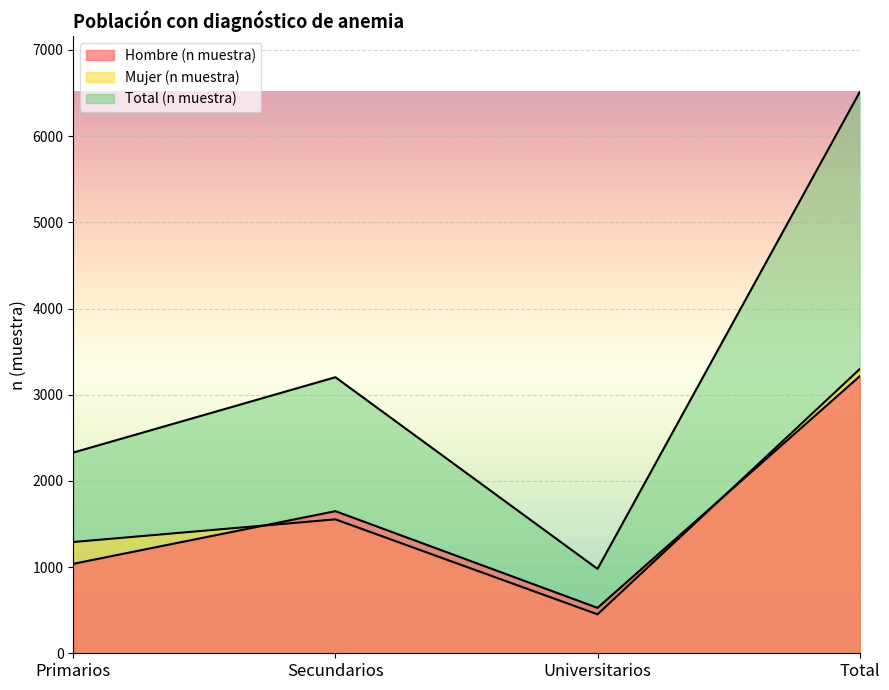

Between Total and Universitarios, which is larger?

Total